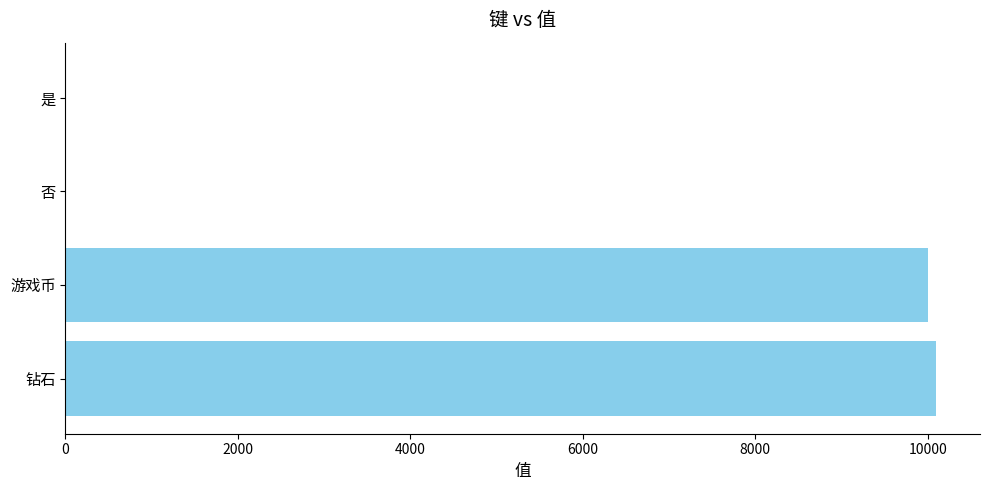

Which has a higher value, 钻石 or 是?

钻石